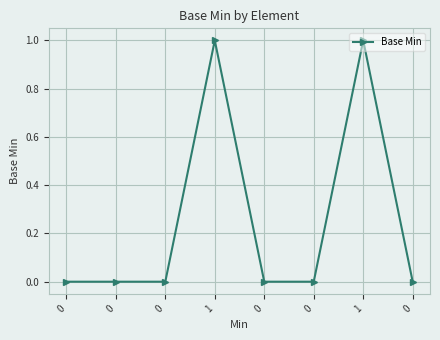

Rank the categories by value from lowest to highest.

0, 0, 0, 0, 0, 0, 1, 1